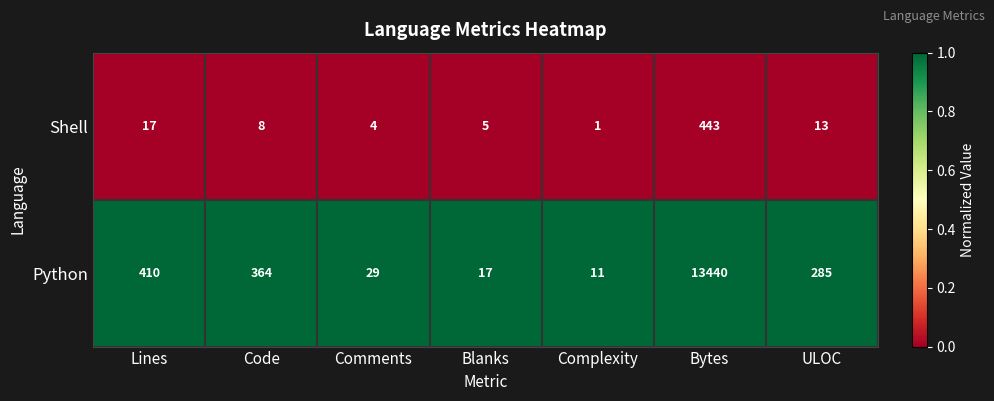

The Shell series shows 8 at Code. True or false?

True